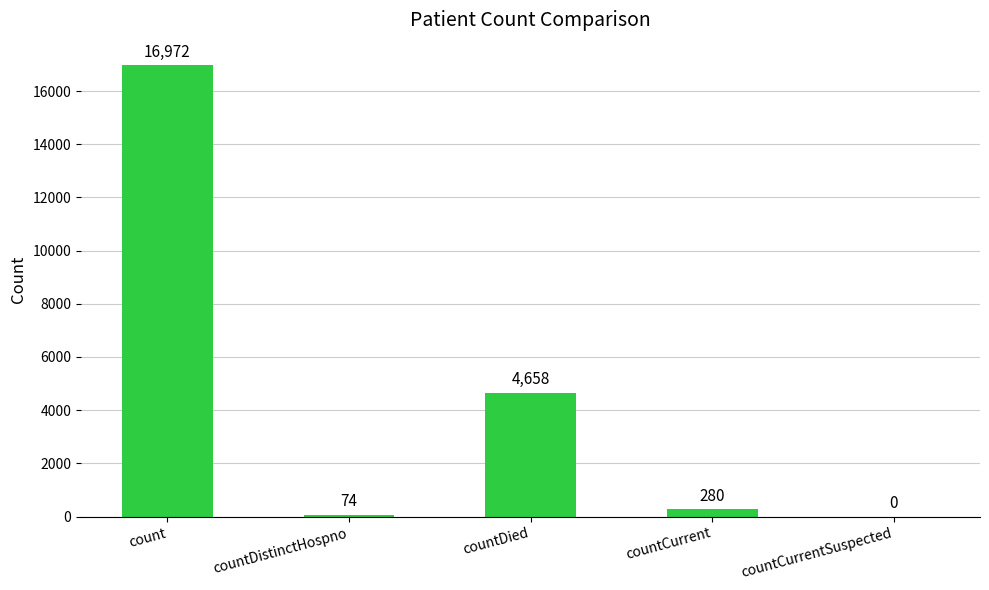

True or false: the data shows 280 at countCurrent.

True